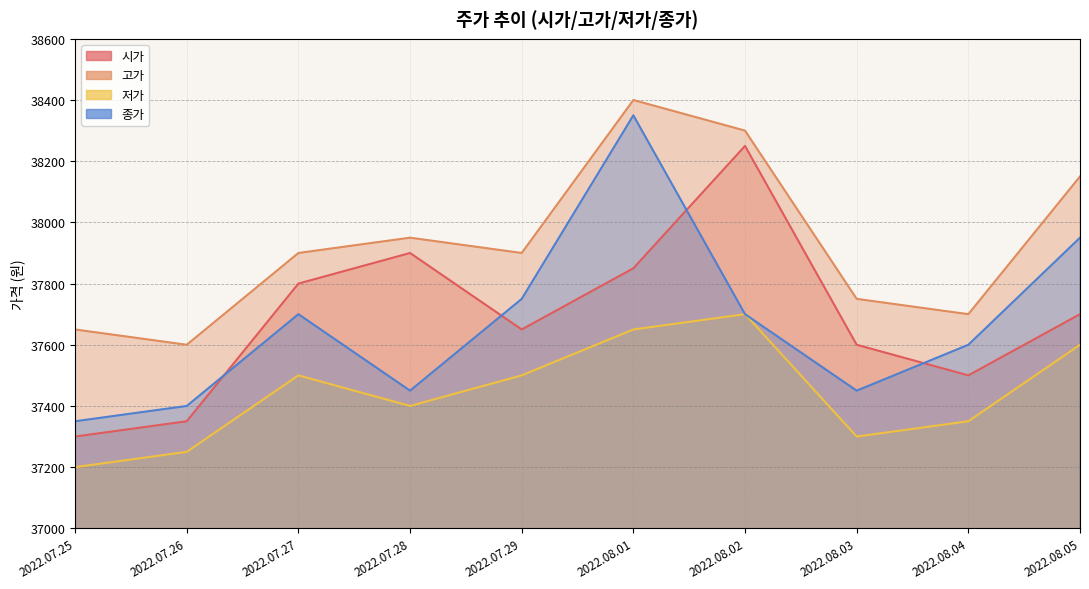

How many lines are shown in the chart?

4